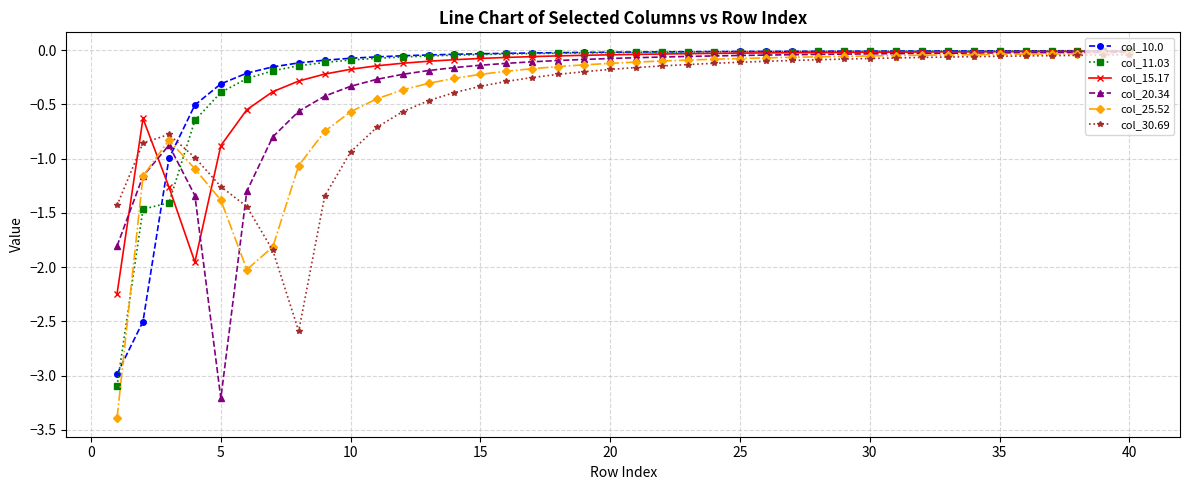

Which series has the widest spread of values?

col_25.52